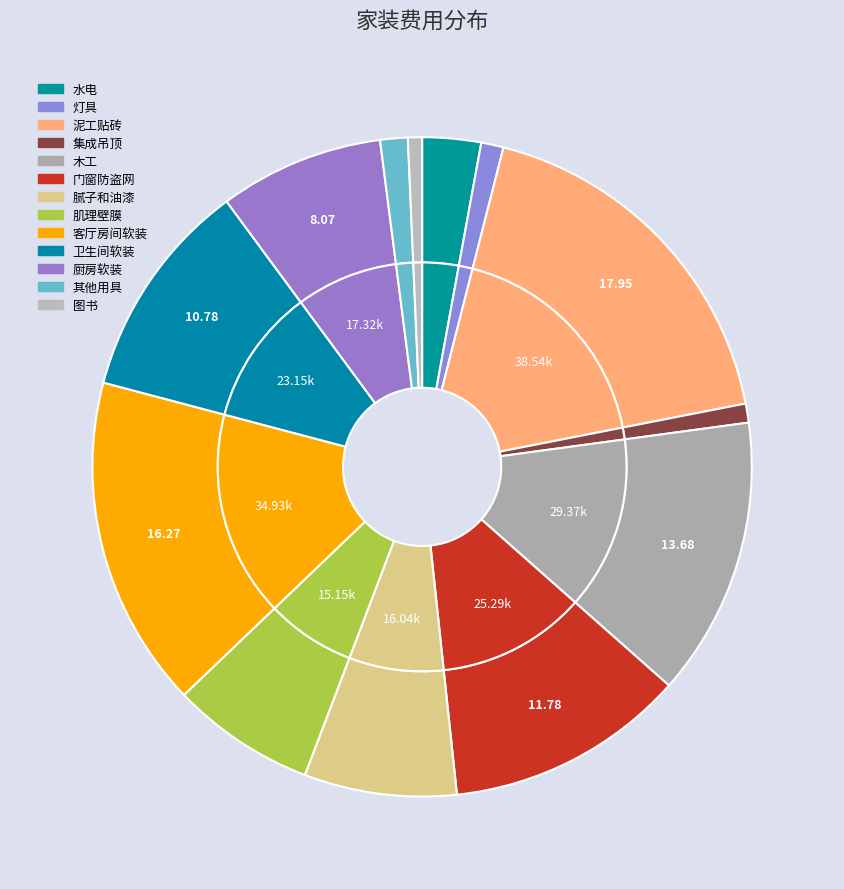

To the nearest percent, what is the average slice percentage?

8%